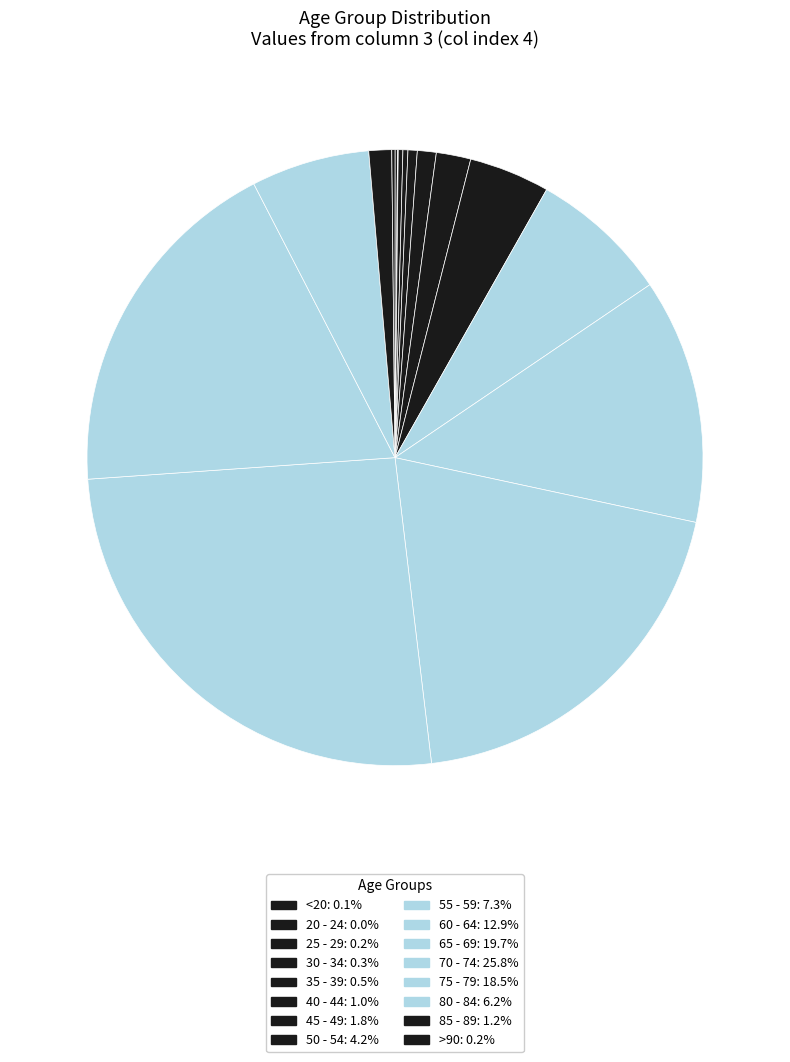

Rank the categories by value from lowest to highest.

20 - 24, <20, >90, 25 - 29, 30 - 34, 35 - 39, 40 - 44, 85 - 89, 45 - 49, 50 - 54, 80 - 84, 55 - 59, 60 - 64, 75 - 79, 65 - 69, 70 - 74